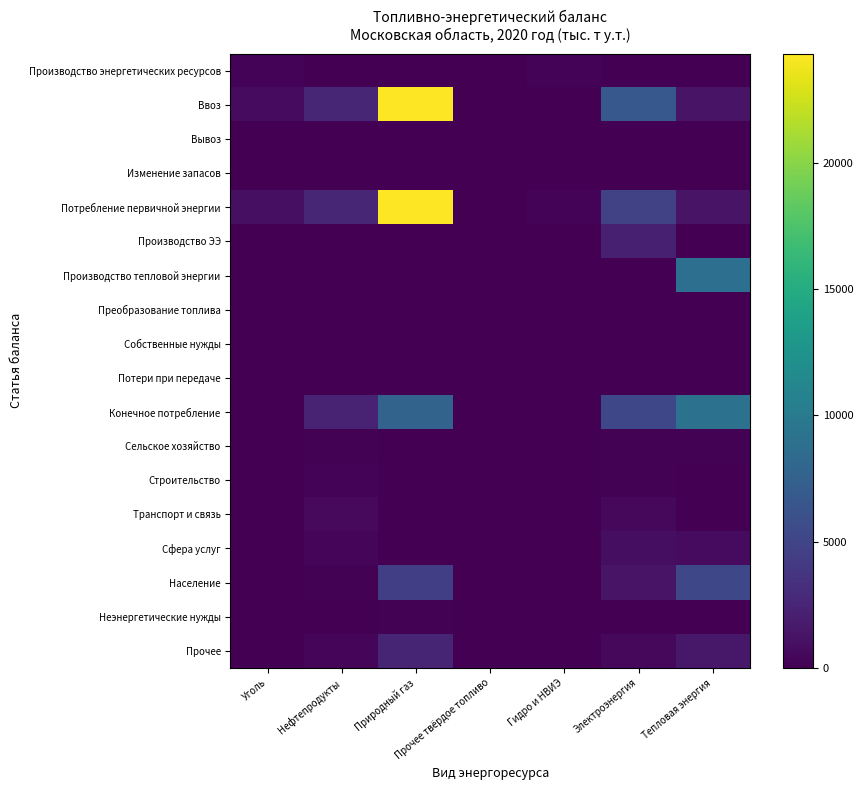

Which series has the widest spread of values?

Ввоз